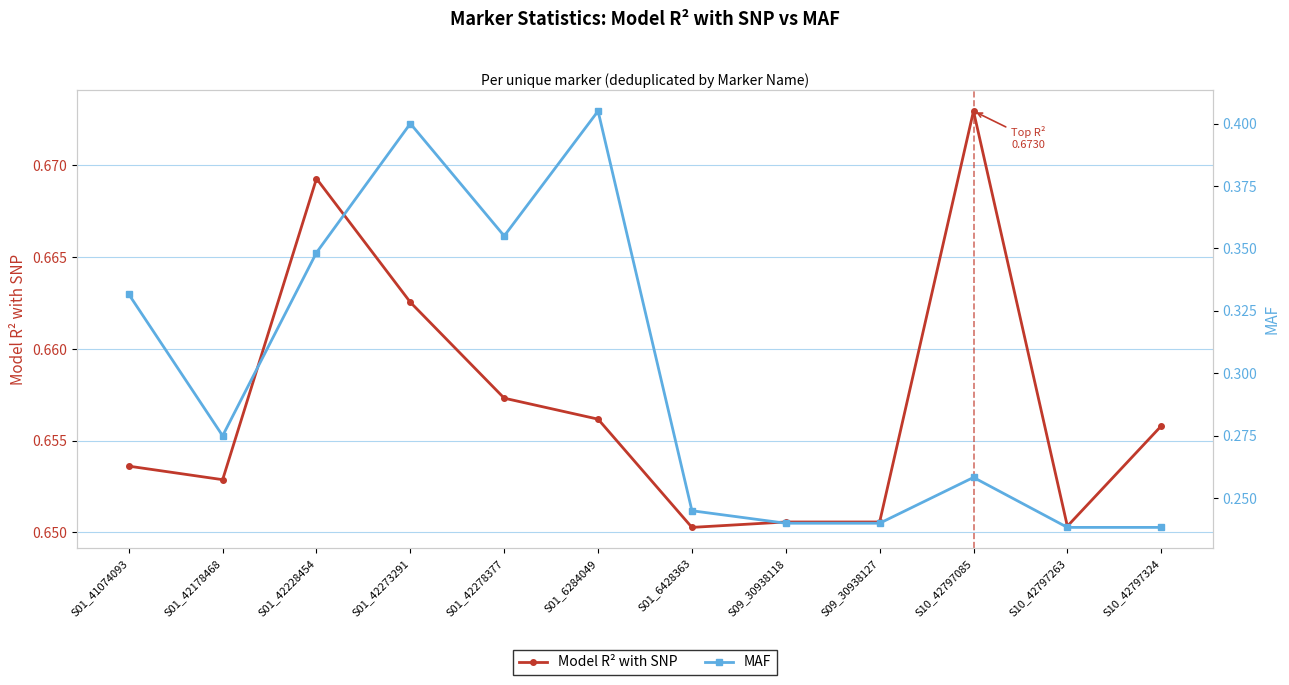

Rank the series by their average value, from highest to lowest.

Model R² with SNP, MAF